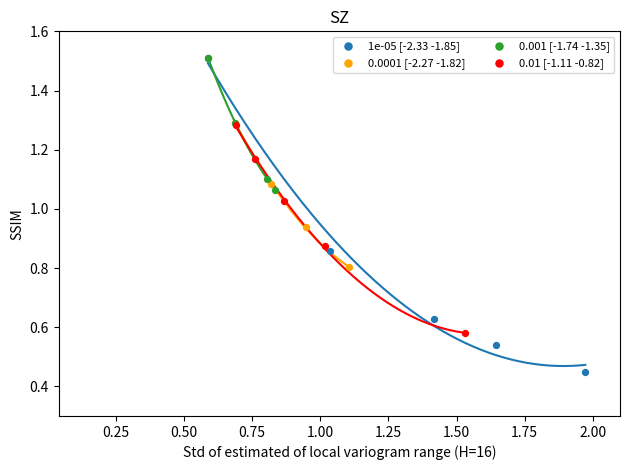

Which series contains the lowest Y value?

1e-05 [-2.33 -1.85]